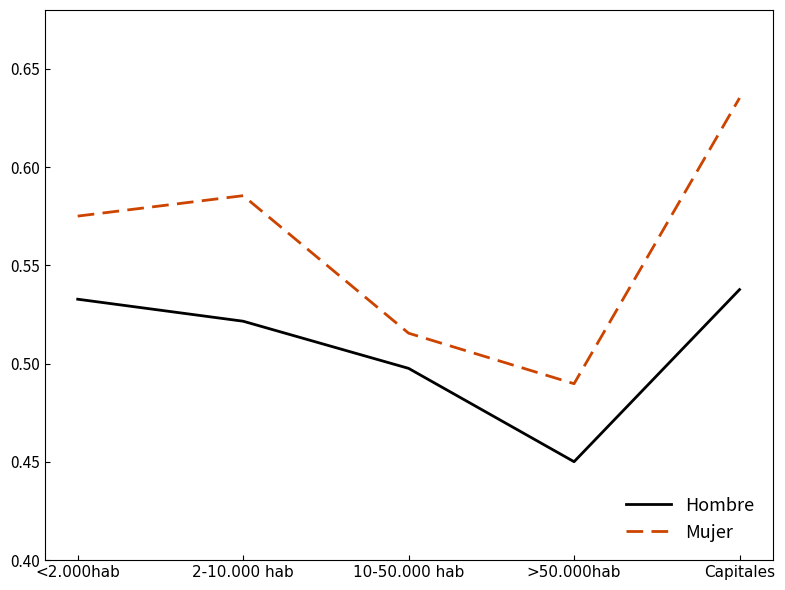

What are all the series names shown in the legend?

Hombre, Mujer